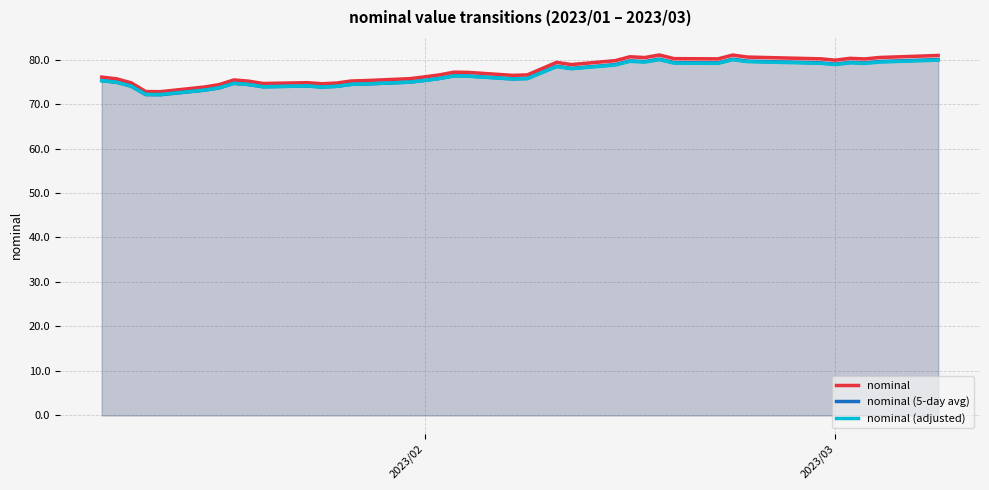

What is the lowest value of the nominal (adjusted) series?

72.1